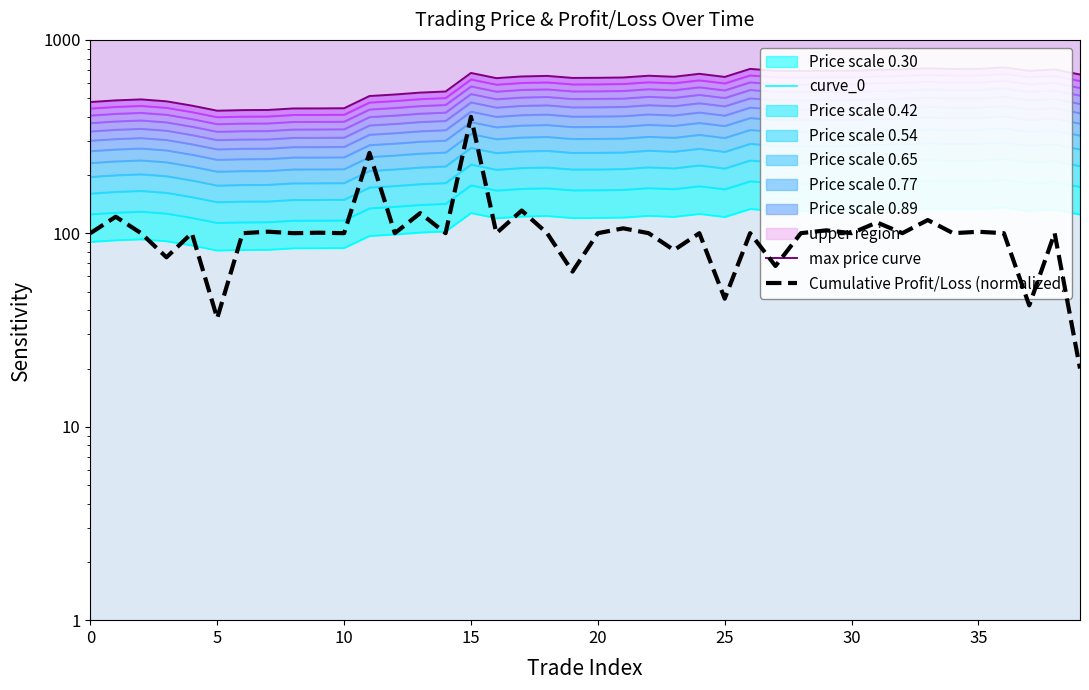

Rank the series by their maximum value, from highest to lowest.

max price curve, Cumulative Profit/Loss (normalized), curve_0